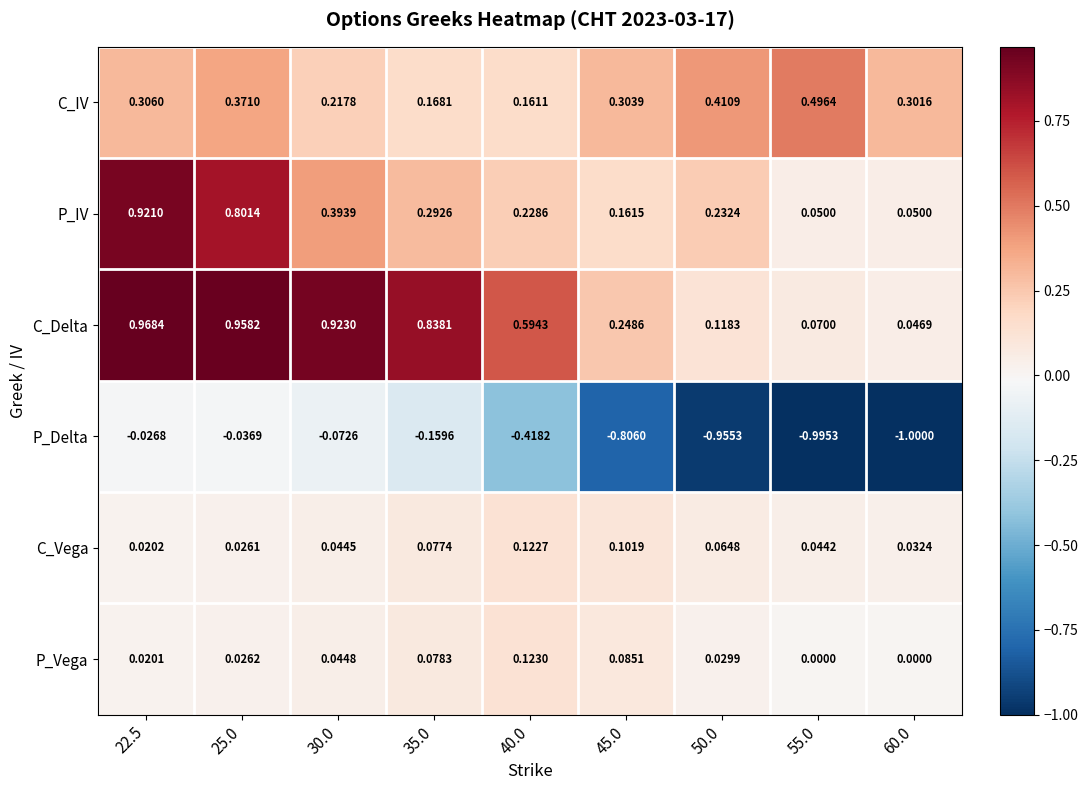

Rank the series by their maximum value, from lowest to highest.

P_Delta, C_Vega, P_Vega, C_IV, P_IV, C_Delta